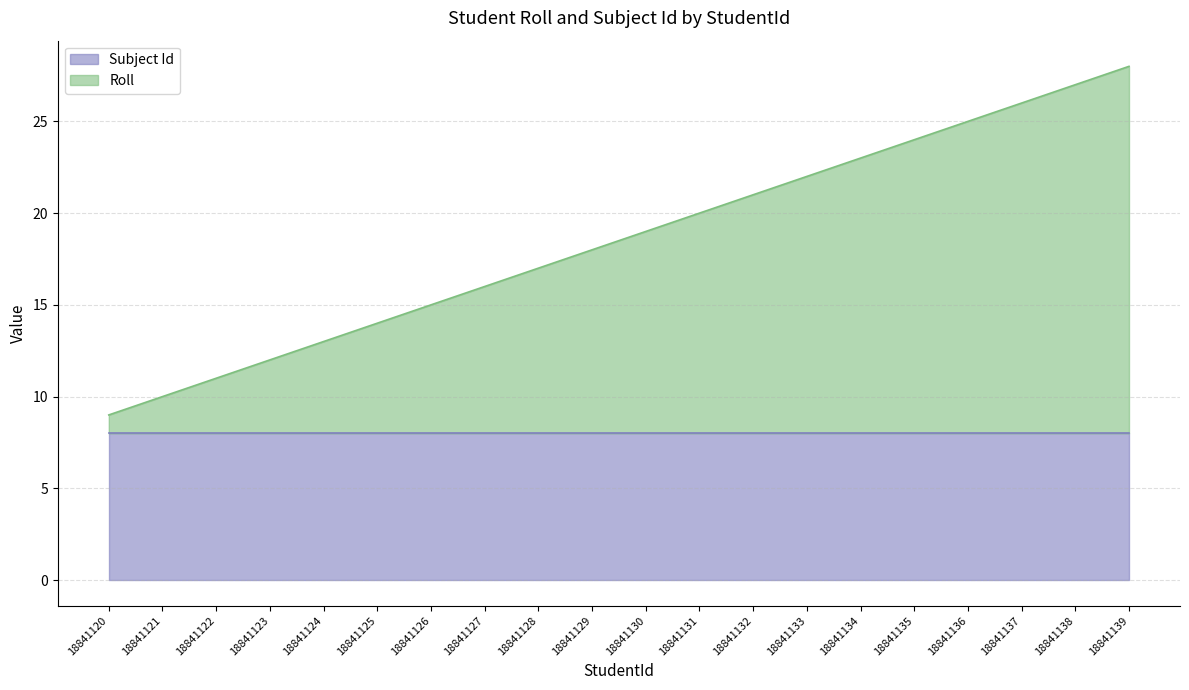

What is the highest value of the Subject Id series?

8